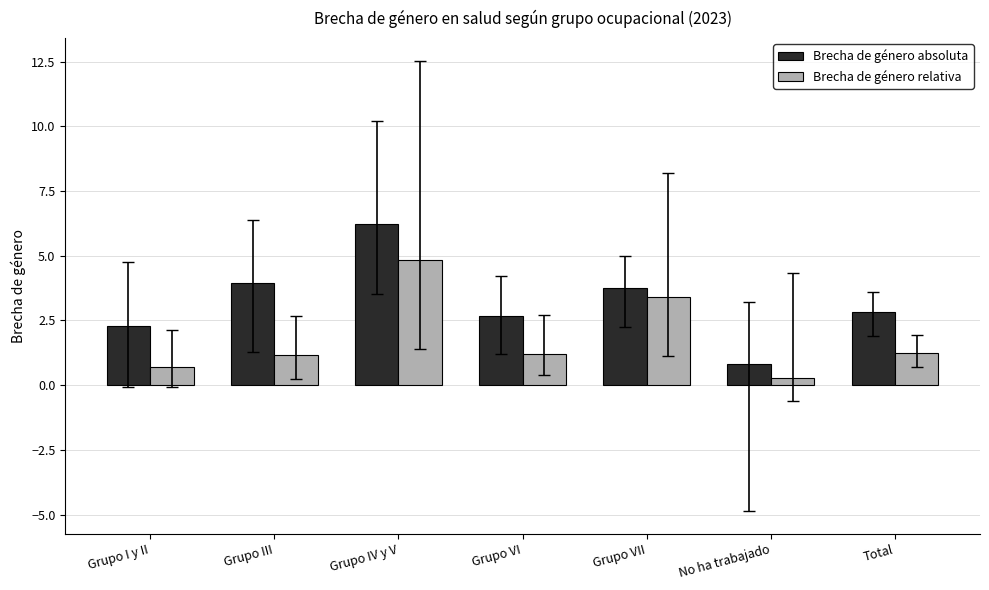

Count the number of categories in the chart.

7